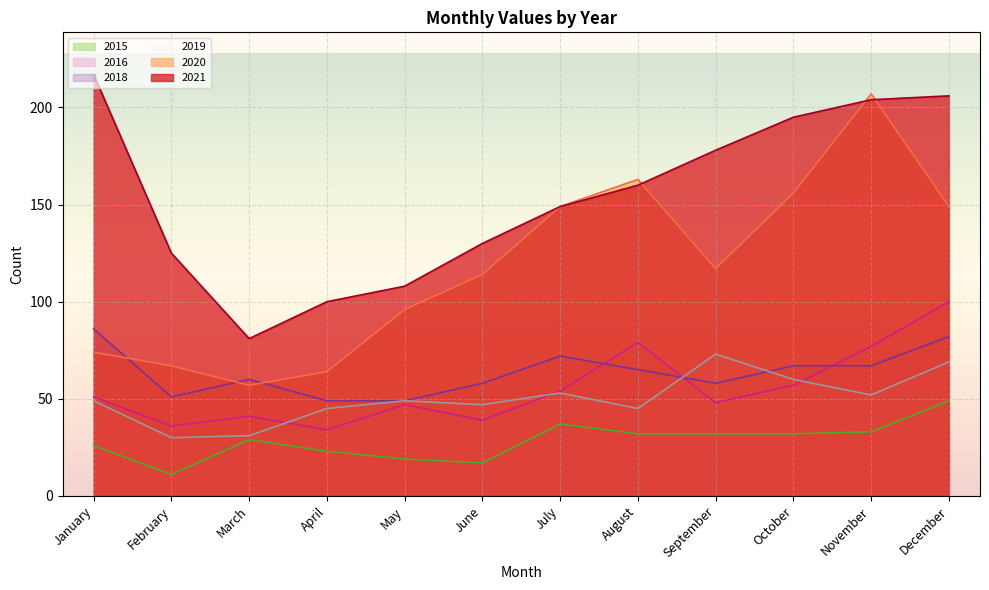

What are all the series names shown in the legend?

2015, 2016, 2018, 2019, 2020, 2021